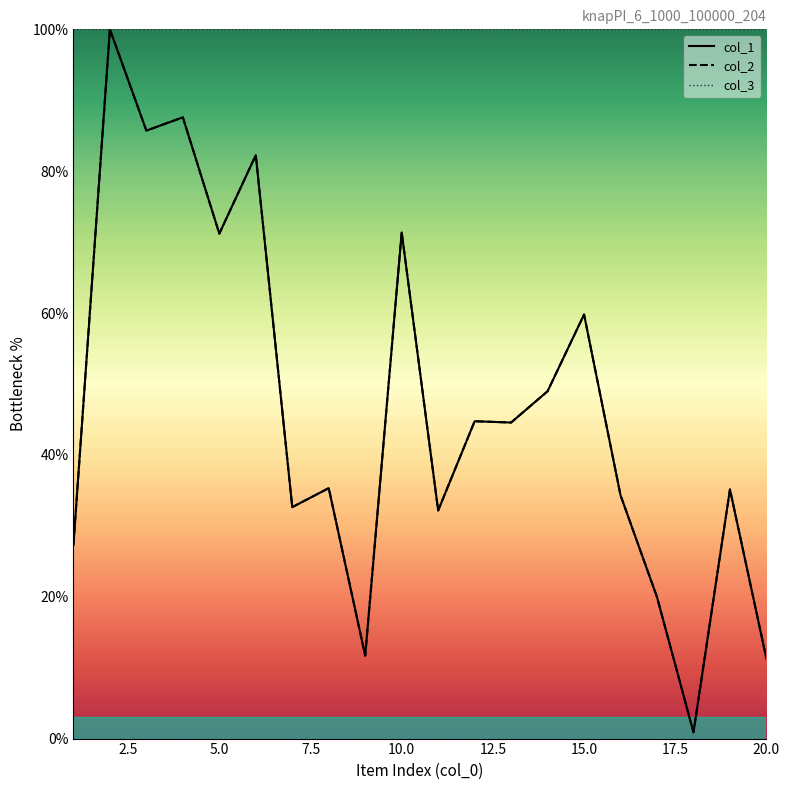

Where is the first local minimum for col_2_line?

5.0